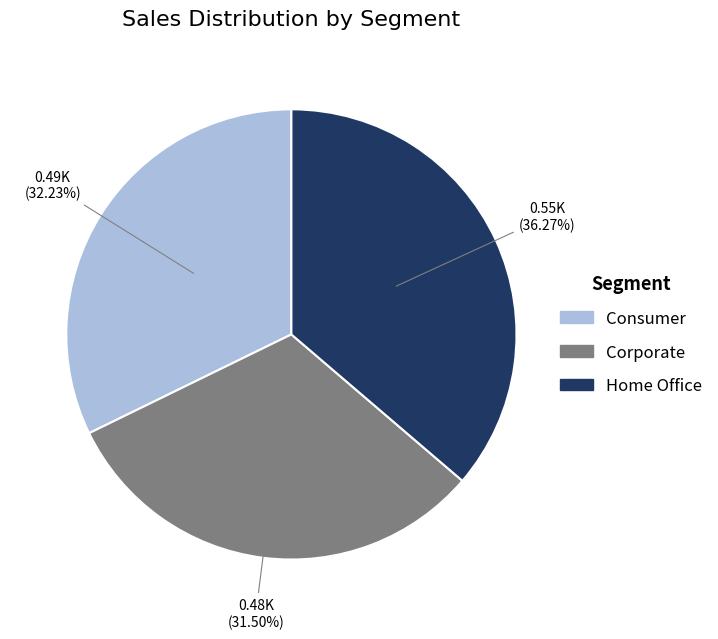

Is there any slice that represents more than half of the pie?

No